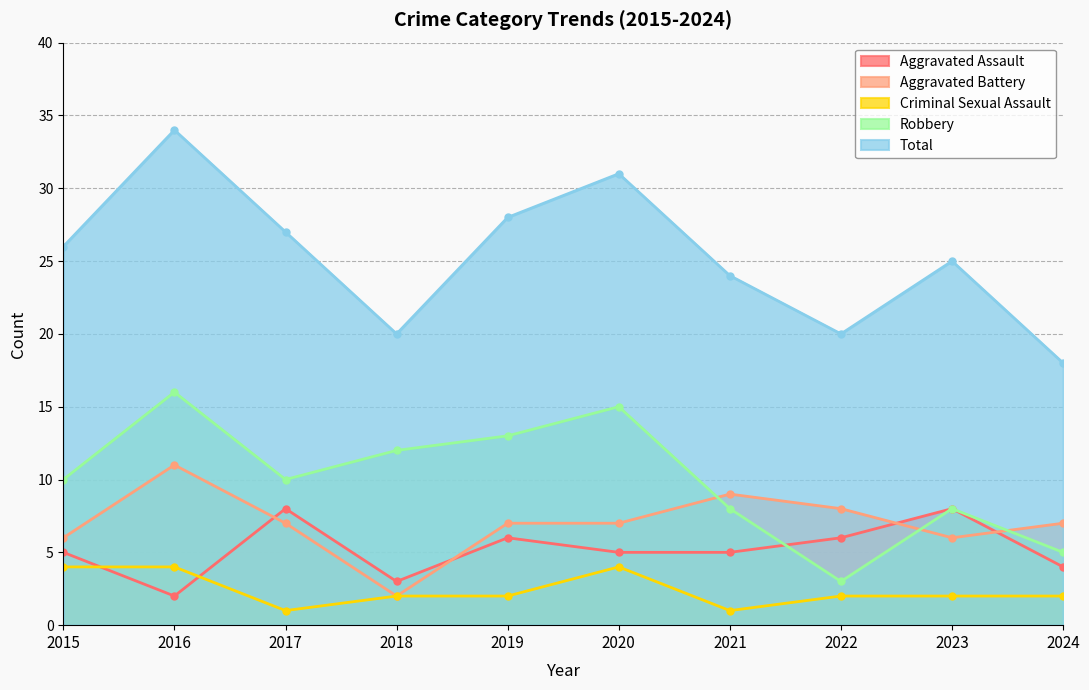

Does the chart have visible grid lines?

Yes